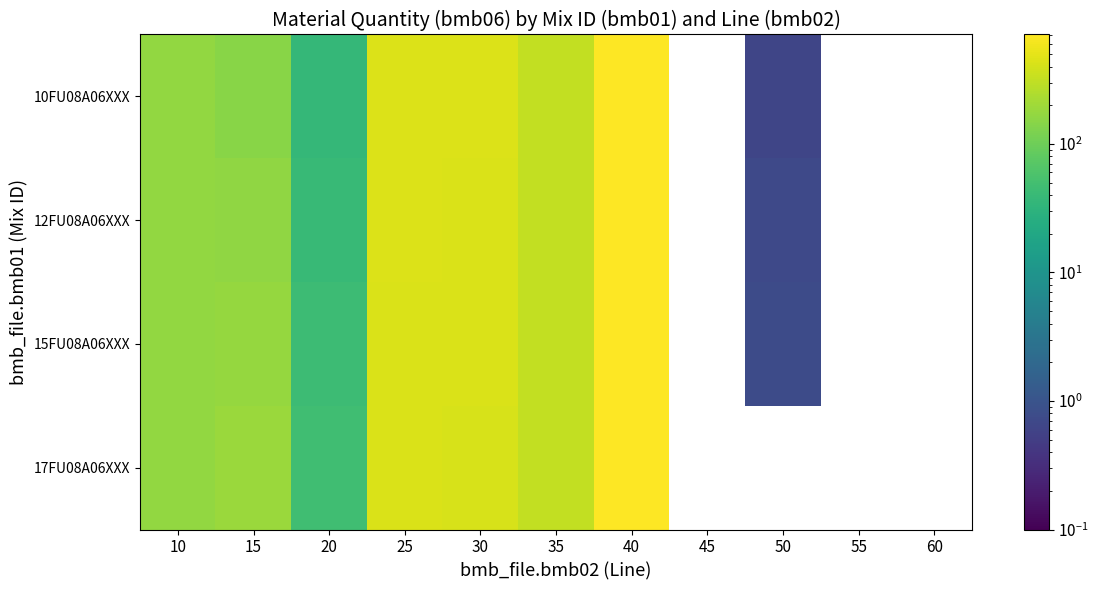

What is the minimum value shown in the chart?

0.6